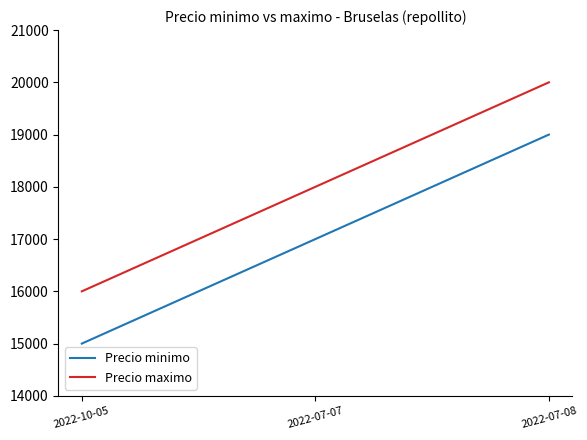

What is the sum of the Precio maximo values at 2022-10-05 and 2022-07-07?

34000